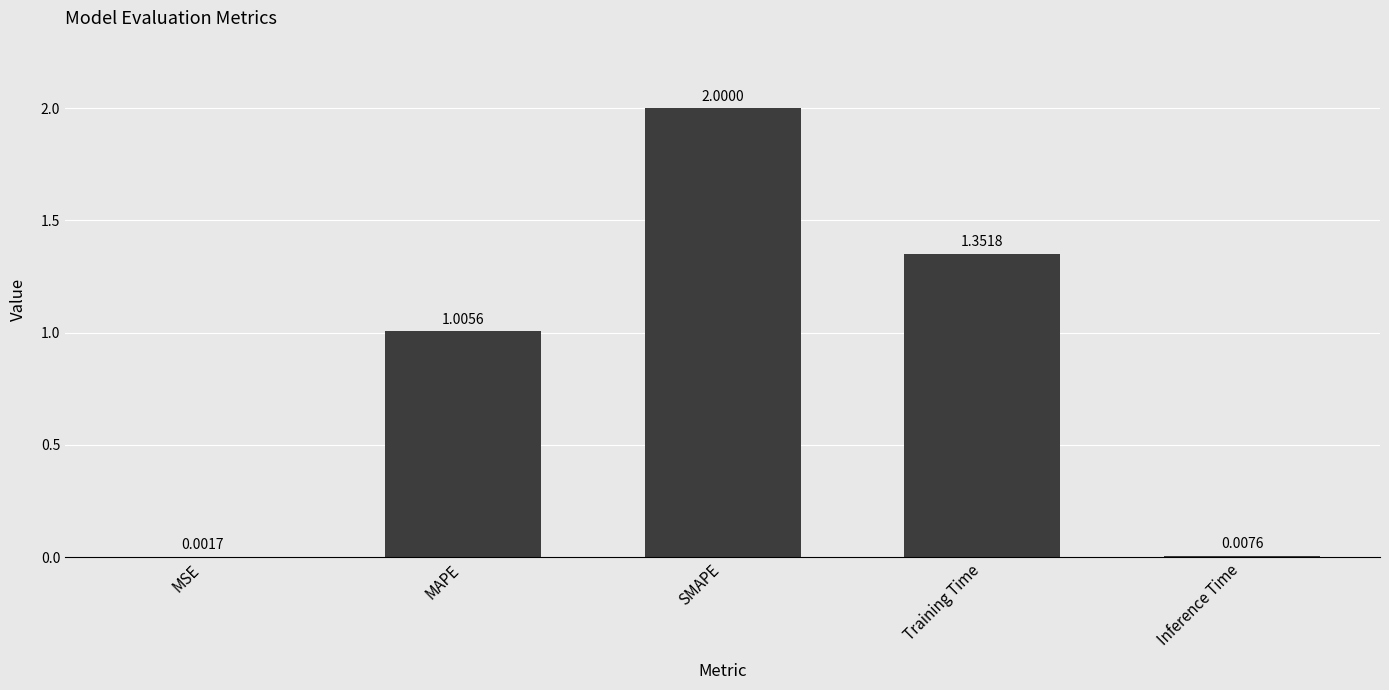

At which category does the chart reach its peak across all series?

SMAPE